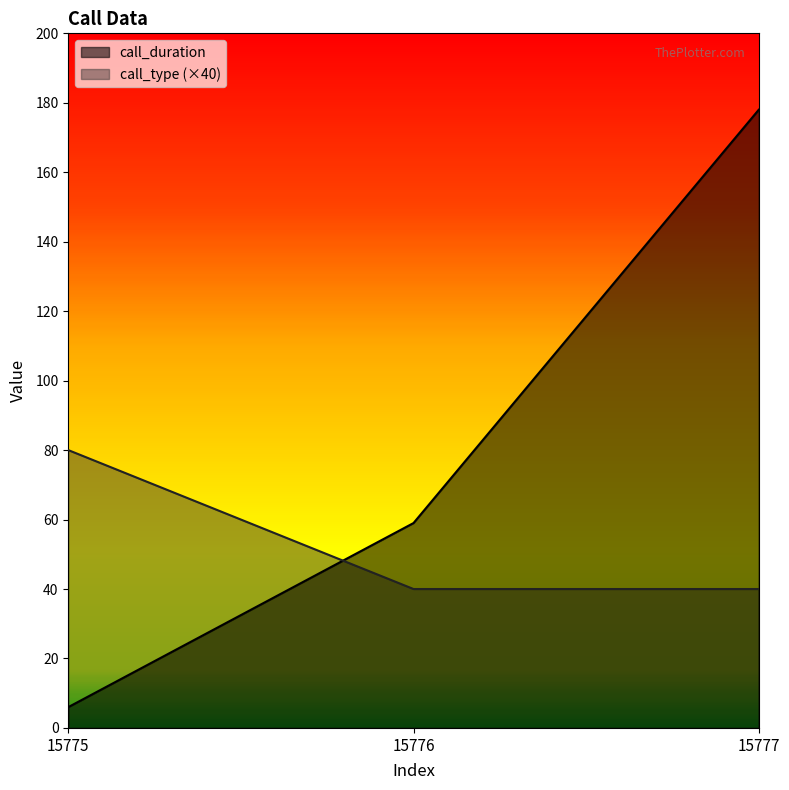

At which label is call_type closest to 60?

15775